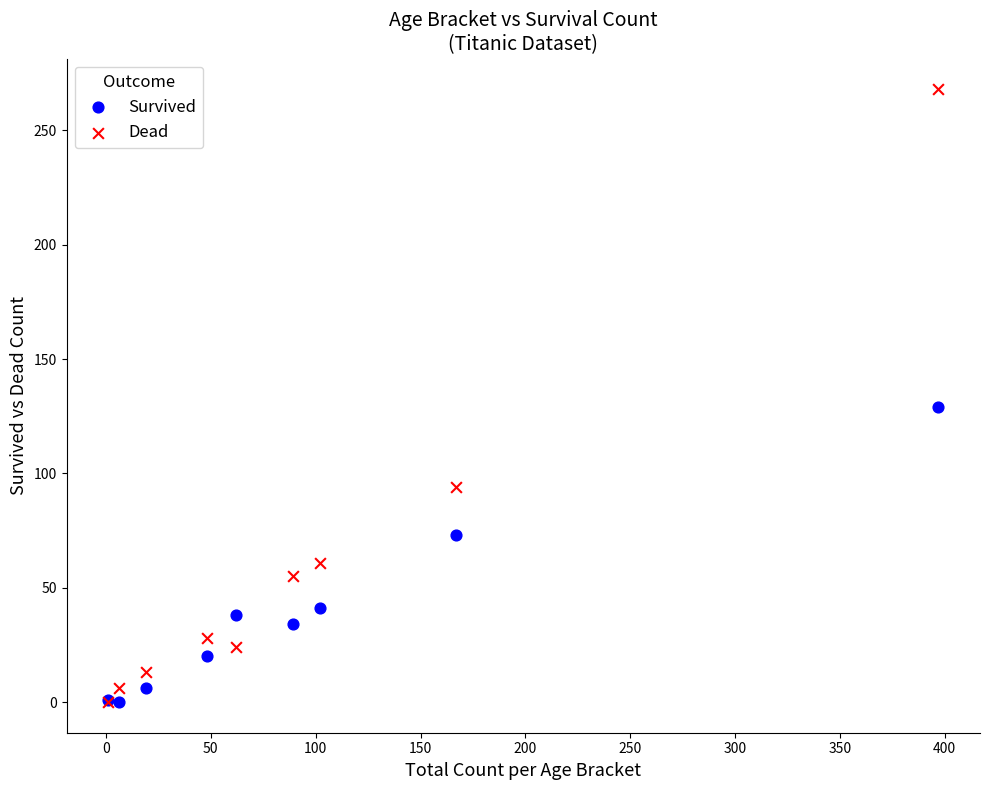

In the Survived series, what Y value is closest to 64?

73